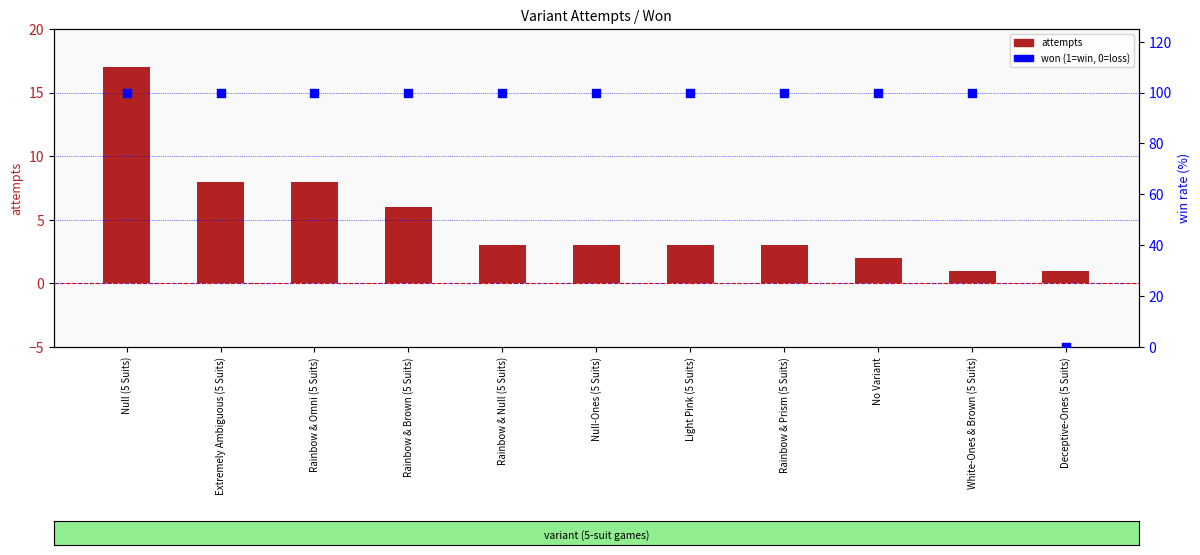

Which series has the largest Y range (max minus min)?

won (% success)